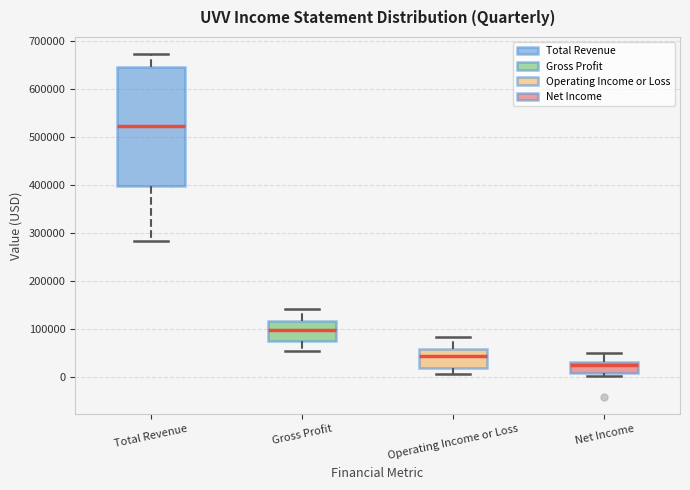

Reading left to right, transcribe this box plot: for each box, give where its median line is, the range the box spans, and where its two whiskers end, as read against the y-axis. The values are not printed on the chart, so give them approximately, as read against the axis.

Total Revenue: median 520000, box 400000 to 650000, whiskers 280000 to 670000
Gross Profit: median 100000, box 80000 to 120000, whiskers 50000 to 140000
Operating Income or Loss: median 40000, box 20000 to 60000, whiskers 10000 to 80000
Net Income: median 30000 (just below the box's upper edge), box 10000 to 30000, whiskers 0 to 50000